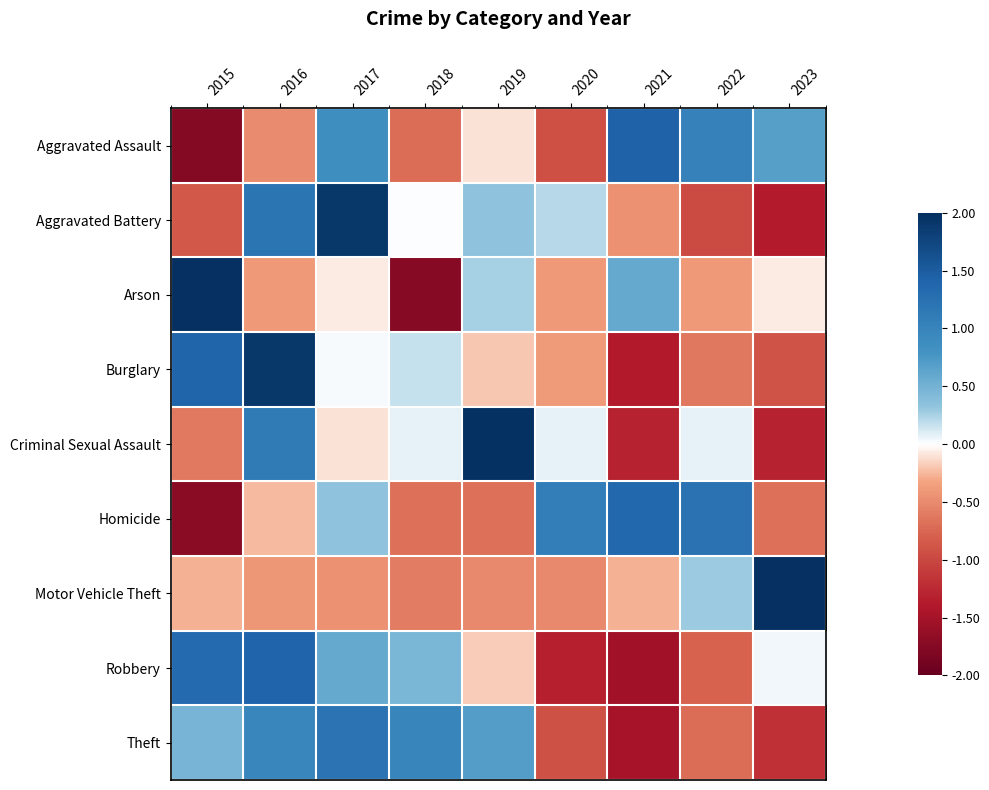

Between 2015 and 2021, which is larger?

2021